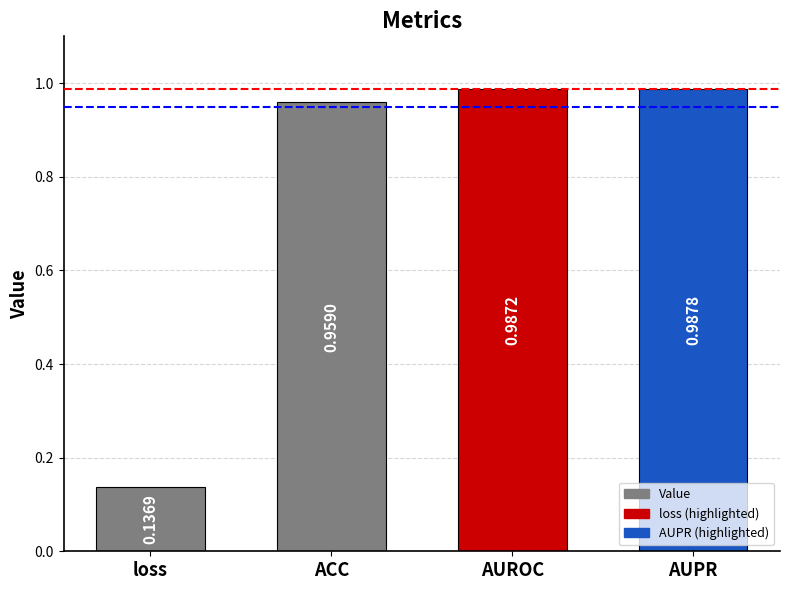

At which label is the value closest to 0?

loss